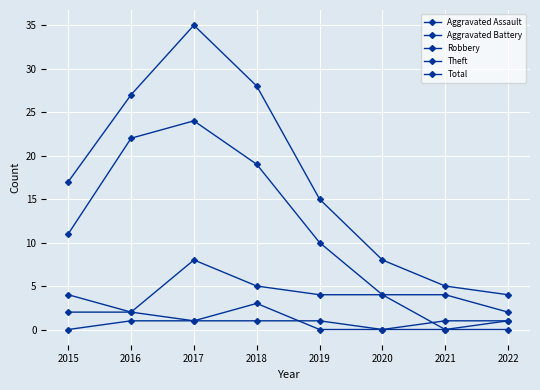

What is the approximate value of Theft at 2020?

4